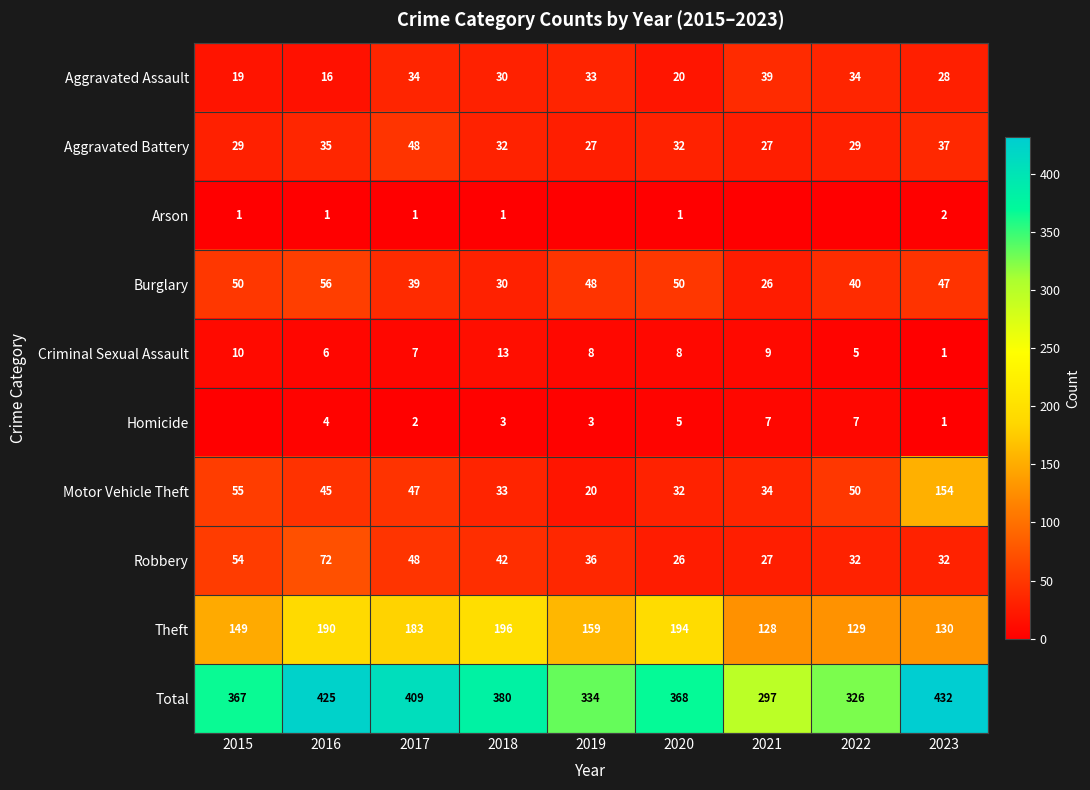

At how many categories does at least one series exceed 167?

9